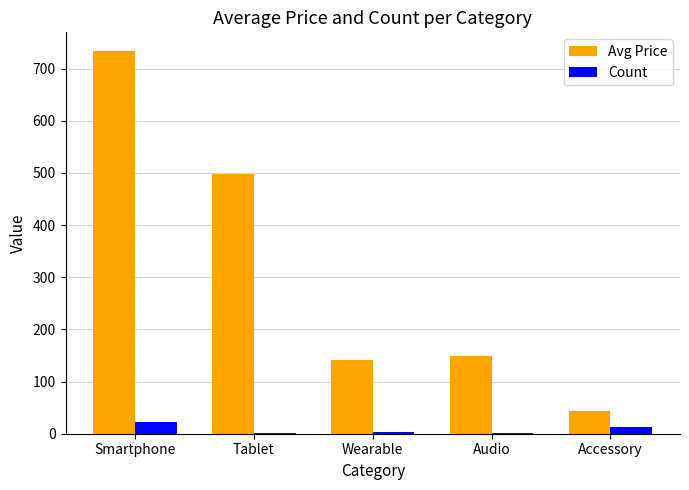

What is the sum of all Count values?

40.0